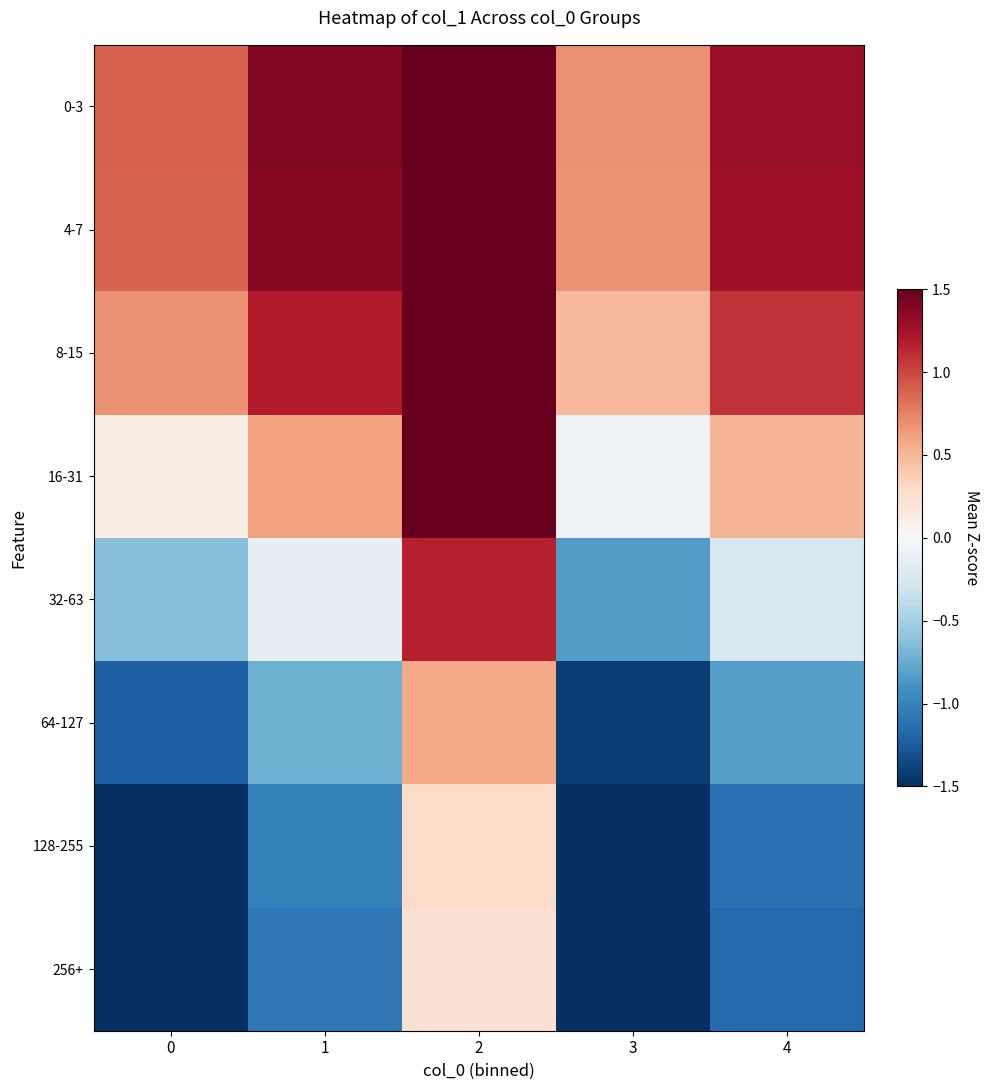

Reading right to left, what are all the values shown in this chart?

0-3: 4=1.3	3=0.7	2=1.5	1=1.4	0=0.9
4-7: 4=1.3	3=0.7	2=1.5	1=1.4	0=0.9
8-15: 4=1.1	3=0.5	2=1.5	1=1.2	0=0.7
16-31: 4=0.5	3=-0.1	2=1.5	1=0.6	0=0.1
32-63: 4=-0.2	3=-0.8	2=1.2	1=-0.1	0=-0.6
64-127: 4=-0.8	3=-1.4	2=0.6	1=-0.7	0=-1.2
128-255: 4=-1.1	3=-1.5	2=0.3	1=-1.0	0=-1.5
256+: 4=-1.2	3=-1.5	2=0.2	1=-1.1	0=-1.5